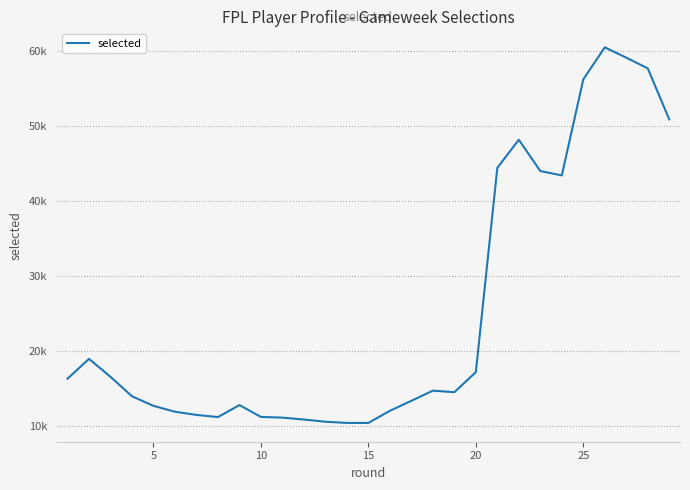

What is the greatest value displayed?

60484